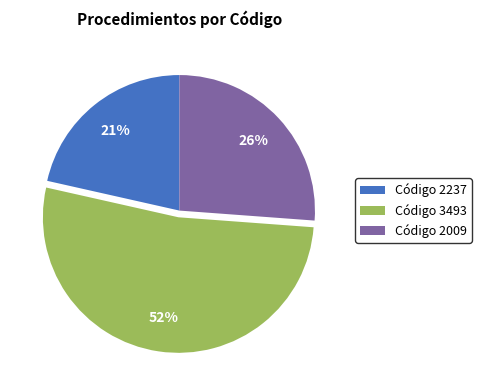

Which has a higher value, Código 2009 or Código 3493?

Código 3493